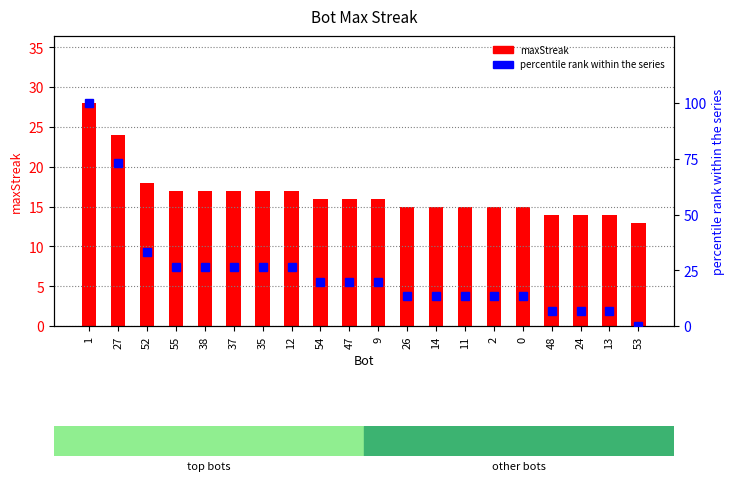

At which label is percentile rank within series closest to 50?

52